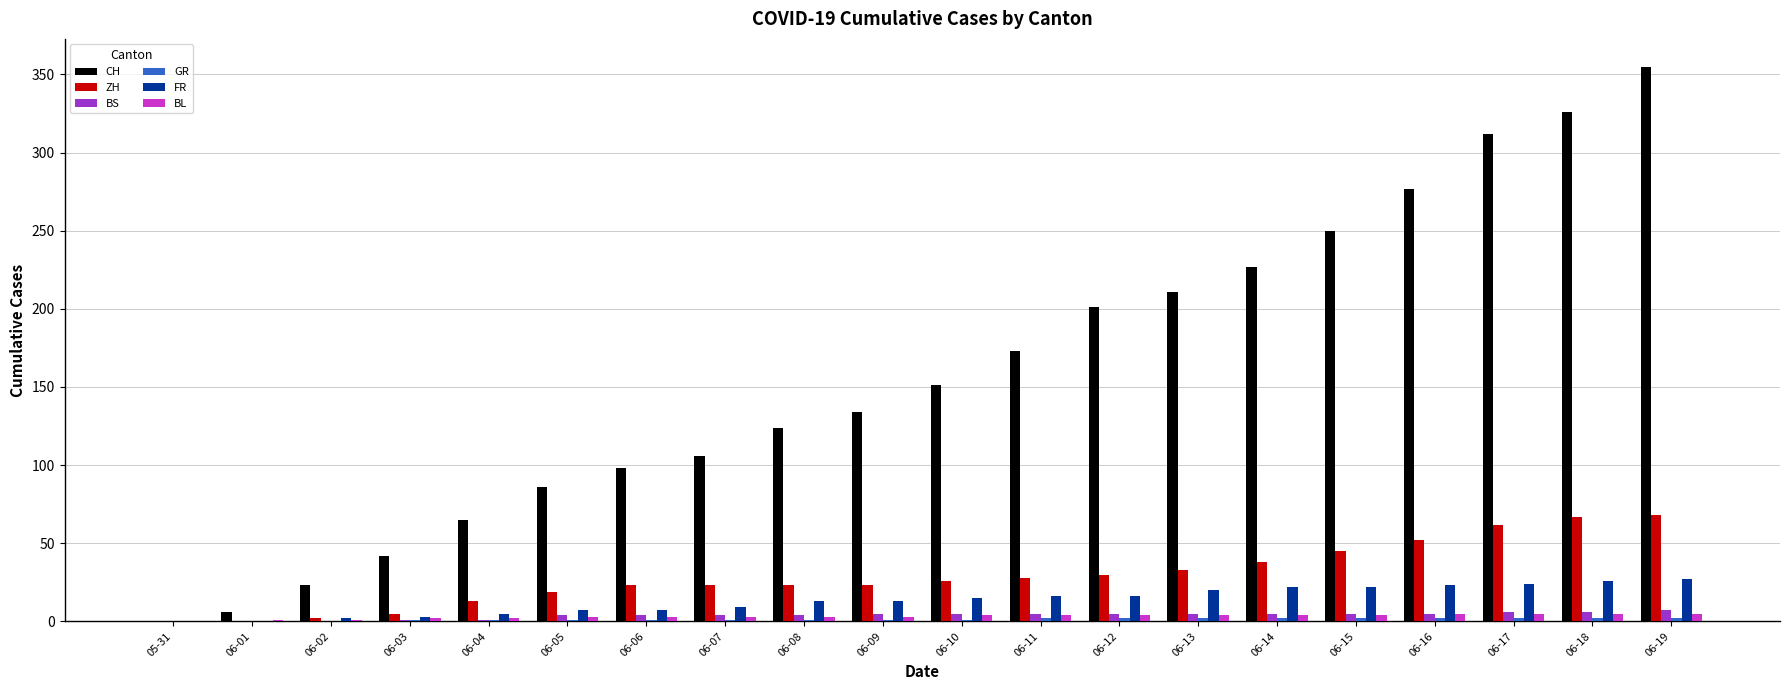

Between 05-31 and 06-19, which series saw the biggest shift?

CH